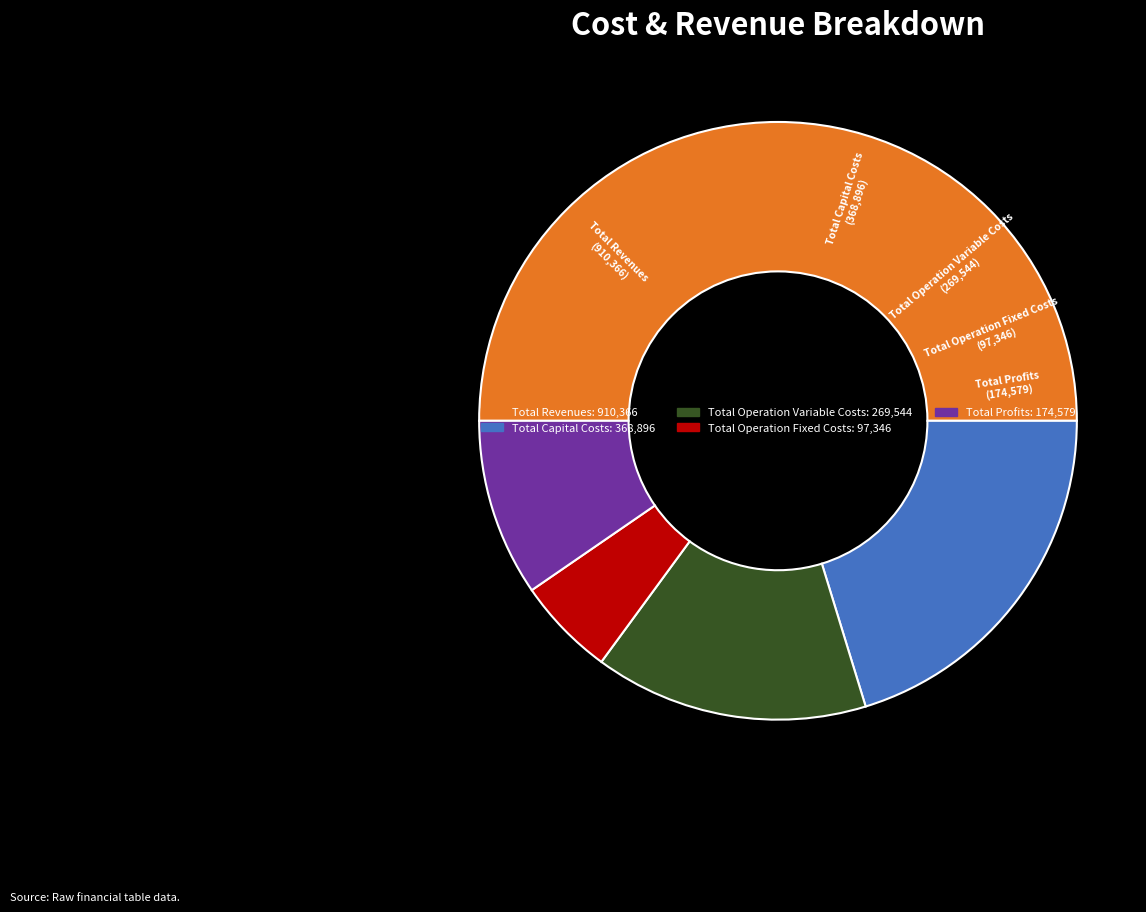

Which slice is the largest?

Total Revenues